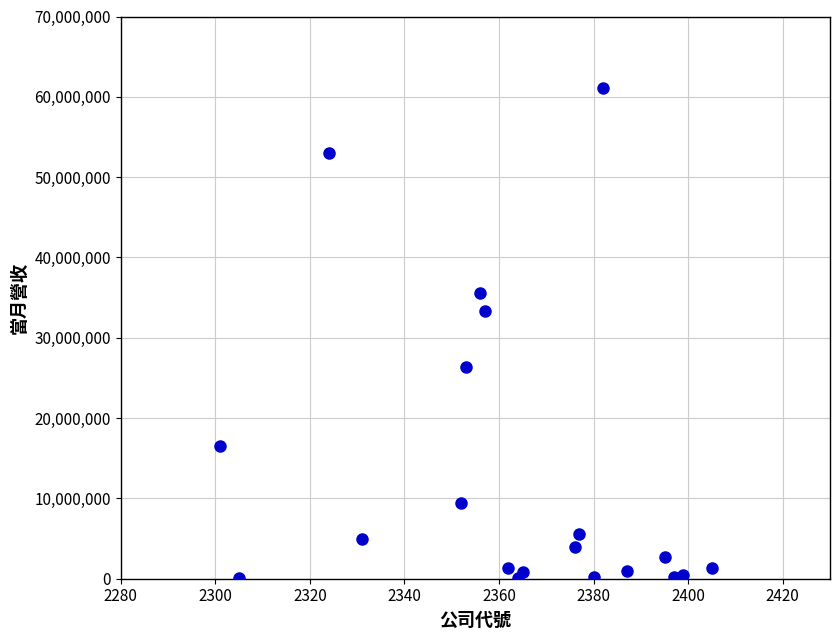

What is the range of Y values (max minus min)?

61015419